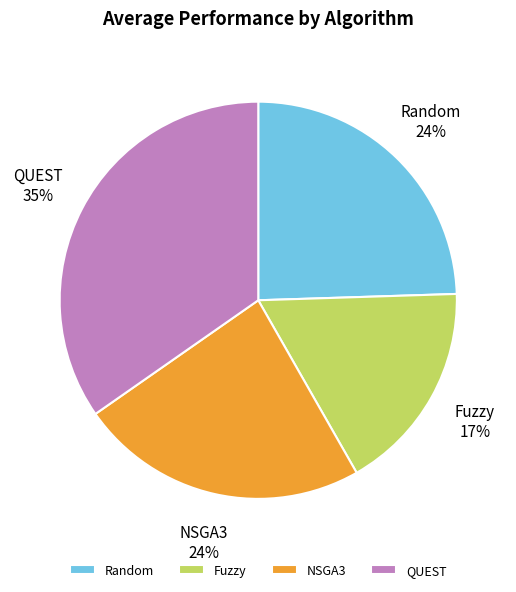

How many segments does this pie chart have?

4